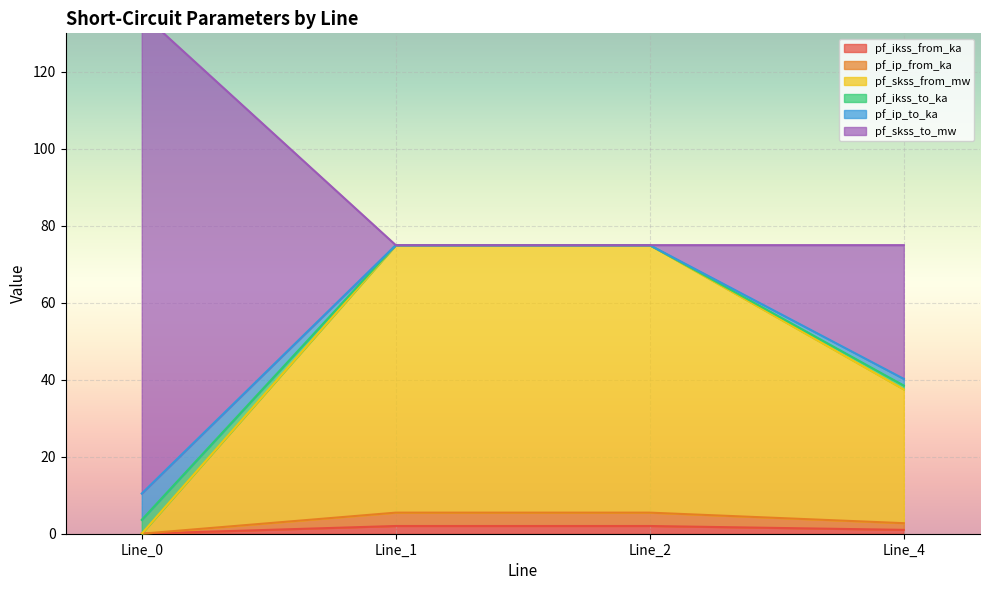

How many values in pf_skss_from_mw are above zero?

3